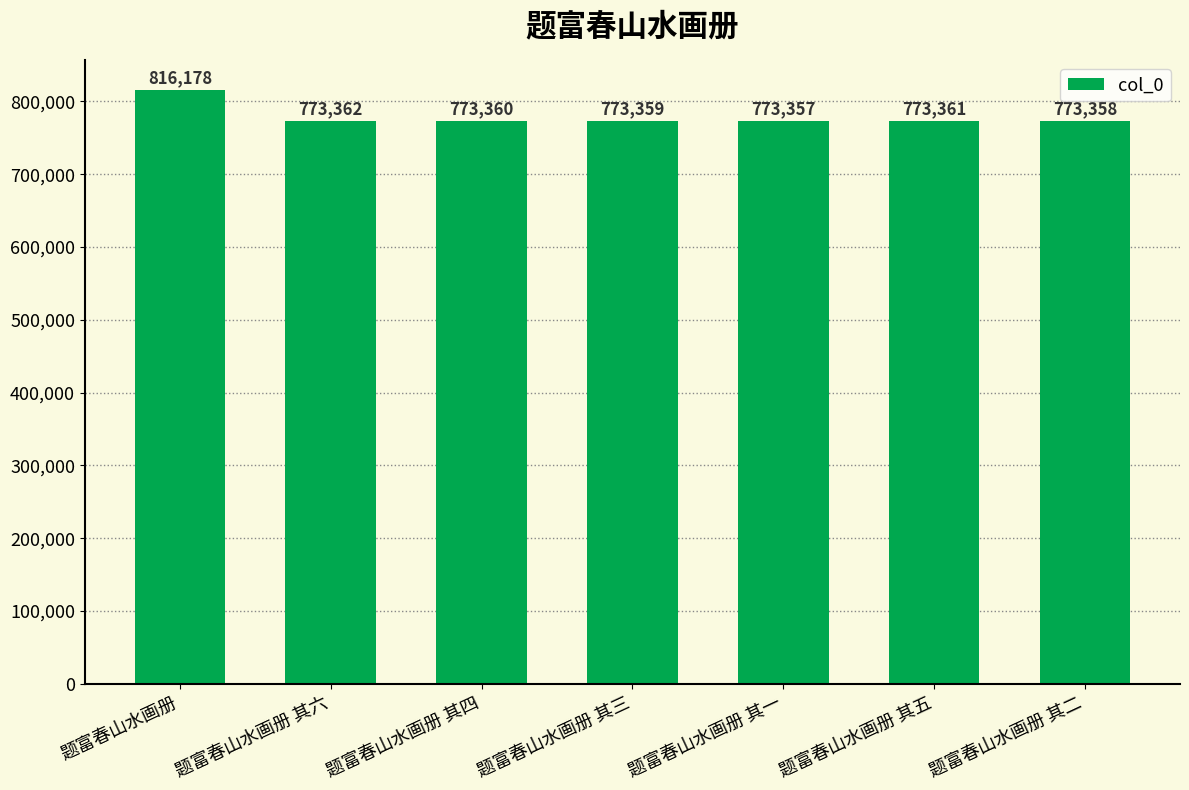

List the labels in order of value, largest first.

题富春山水画册, 题富春山水画册 其六, 题富春山水画册 其五, 题富春山水画册 其四, 题富春山水画册 其三, 题富春山水画册 其二, 题富春山水画册 其一